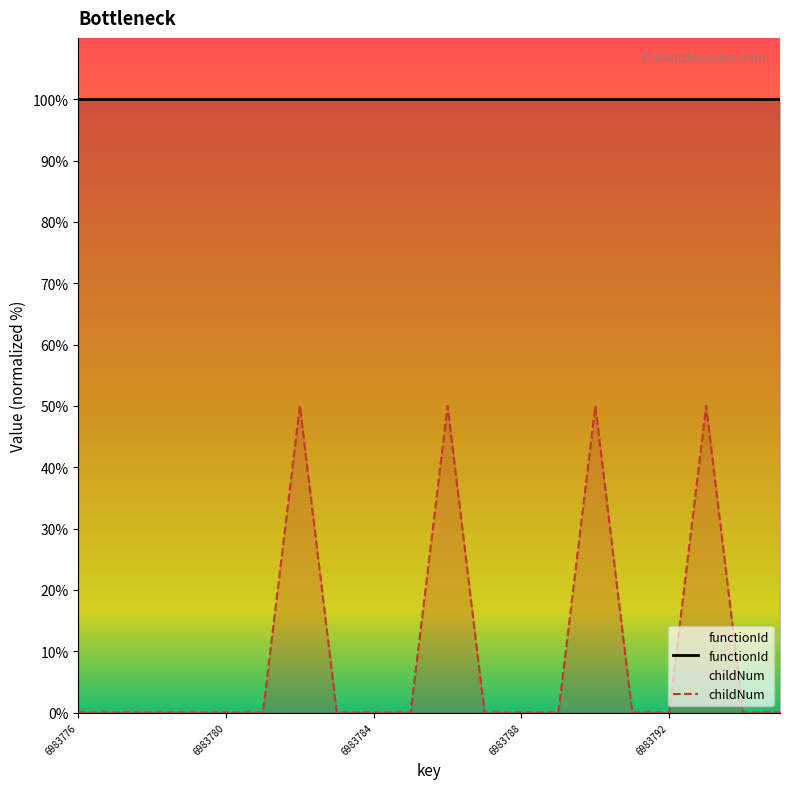

What is the greatest value displayed?

100